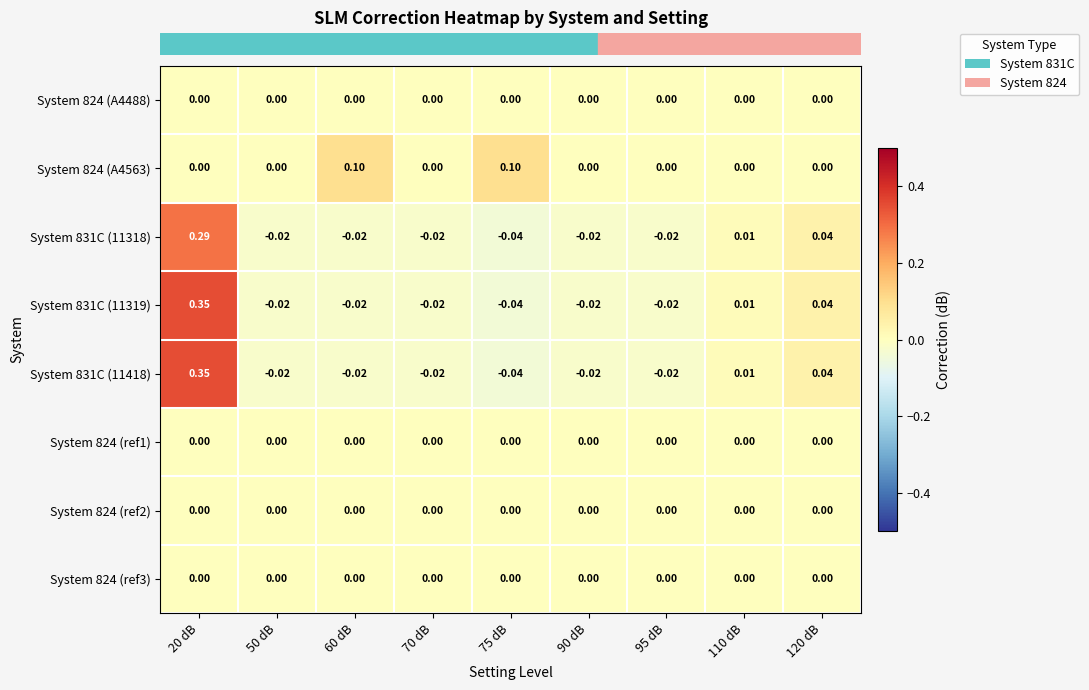

Reading left to right, what are all the values shown in this chart?

row_0: 0.0	0.0	0.0	0.0	0.0	0.0	0.0	0.0	0.0
row_1: 0.0	0.0	0.1	0.0	0.1	0.0	0.0	0.0	0.0
row_2: 0.3	-0.0	-0.0	-0.0	-0.0	-0.0	-0.0	0.0	0.0
row_3: 0.3	-0.0	-0.0	-0.0	-0.0	-0.0	-0.0	0.0	0.0
row_4: 0.3	-0.0	-0.0	-0.0	-0.0	-0.0	-0.0	0.0	0.0
row_5: 0.0	0.0	0.0	0.0	0.0	0.0	0.0	0.0	0.0
row_6: 0.0	0.0	0.0	0.0	0.0	0.0	0.0	0.0	0.0
row_7: 0.0	0.0	0.0	0.0	0.0	0.0	0.0	0.0	0.0